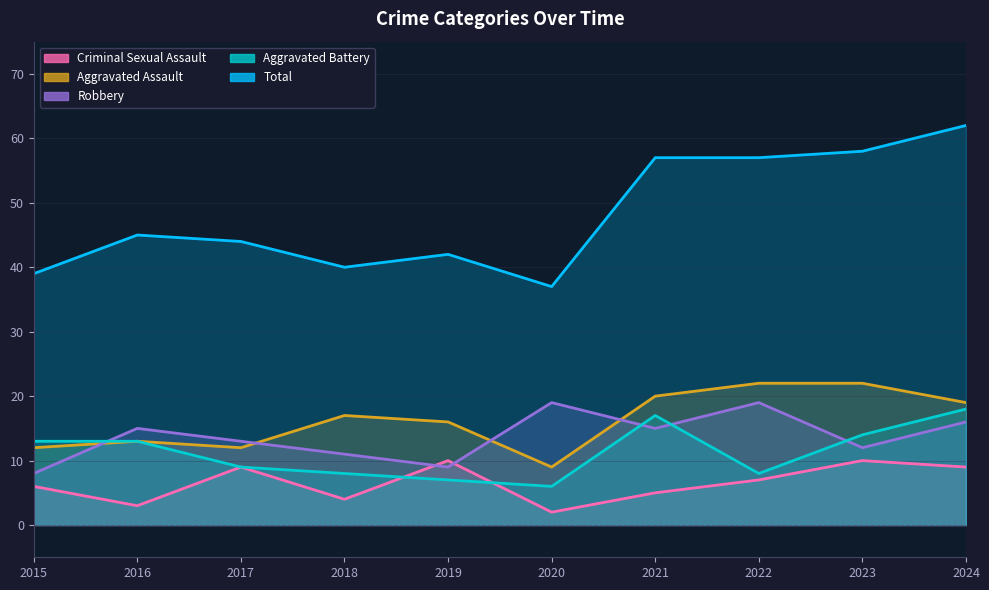

The value of Aggravated Battery at 2016 is 13. True or false?

True